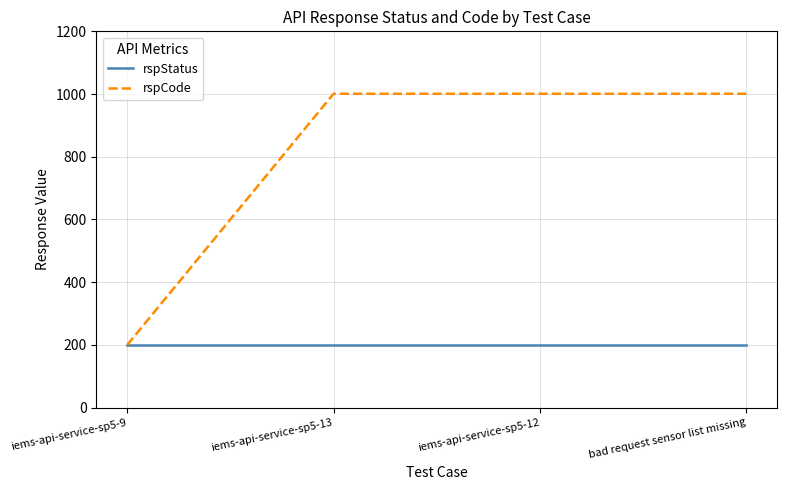

Which series has the widest spread of values?

rspCode